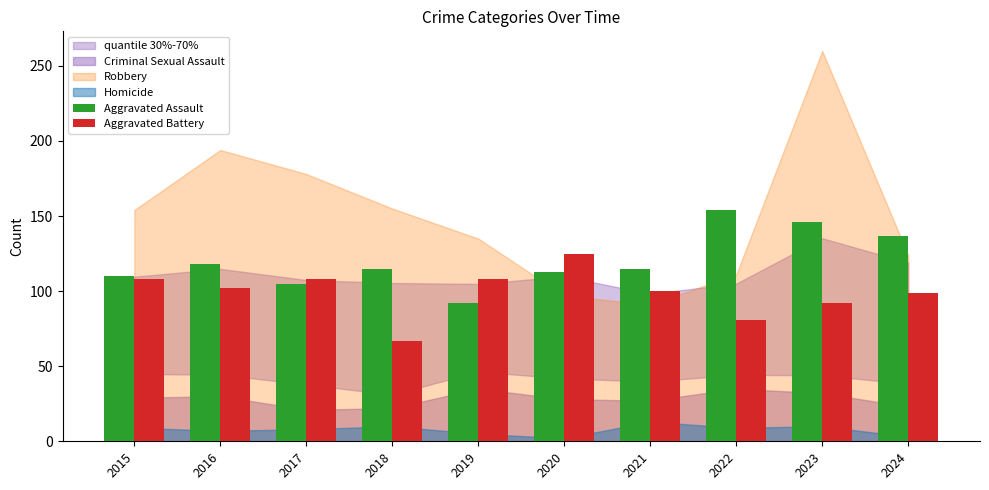

At which label does Aggravated Assault reach its minimum?

2019